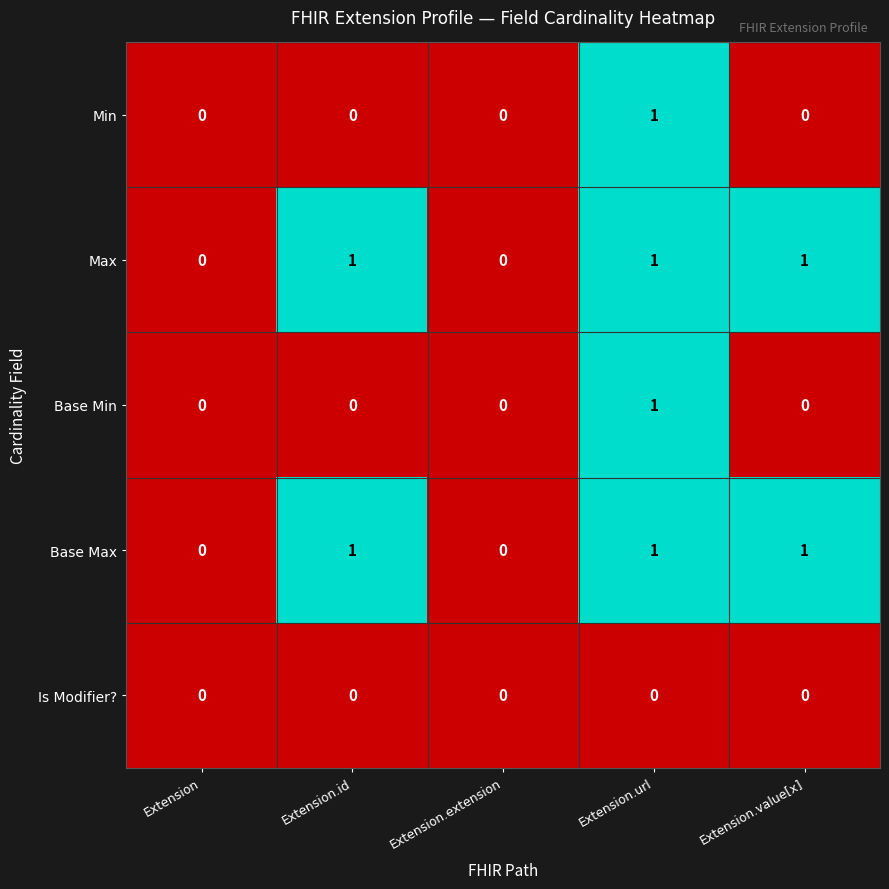

True or false: Base Min has a value of -1 at Extension.id.

False